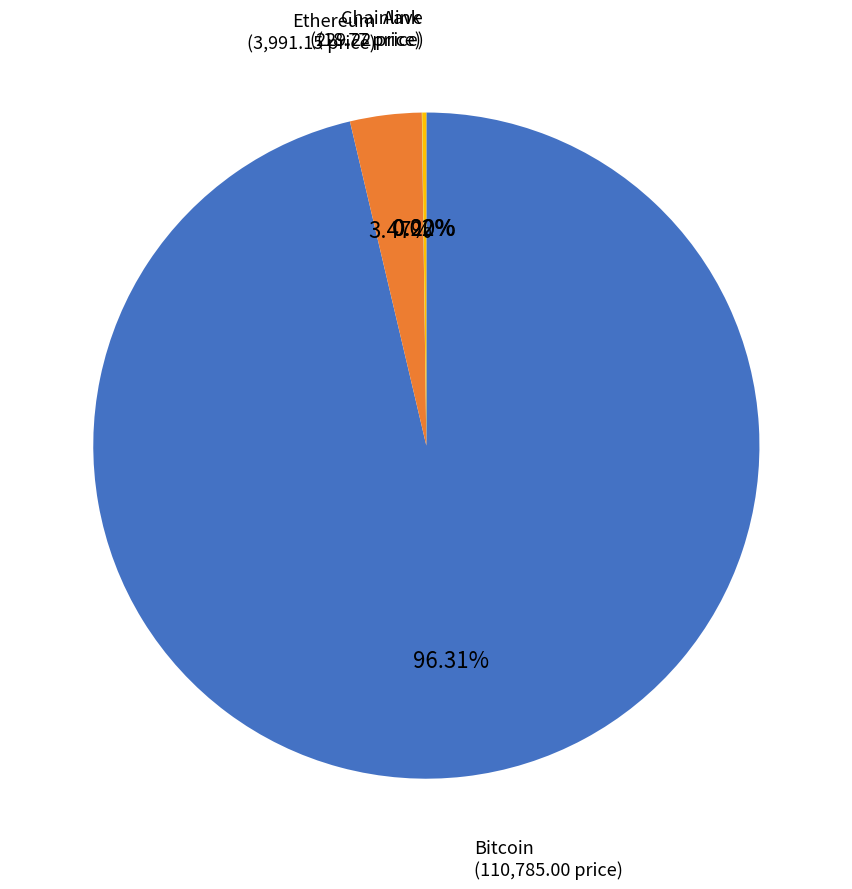

Which slice is the largest?

Bitcoin